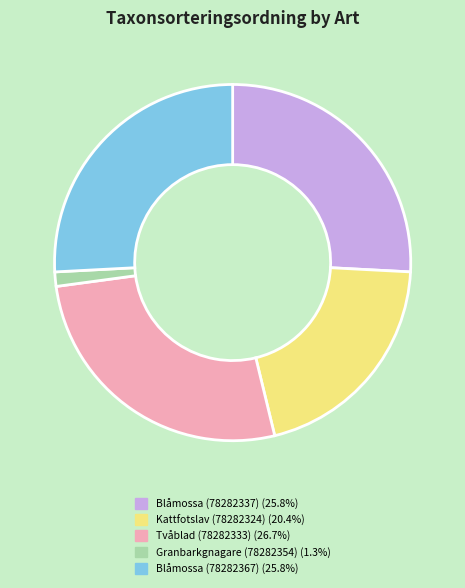

Which has a higher value, Kattfotslav (78282324) or Blåmossa (78282337)?

Blåmossa (78282337)